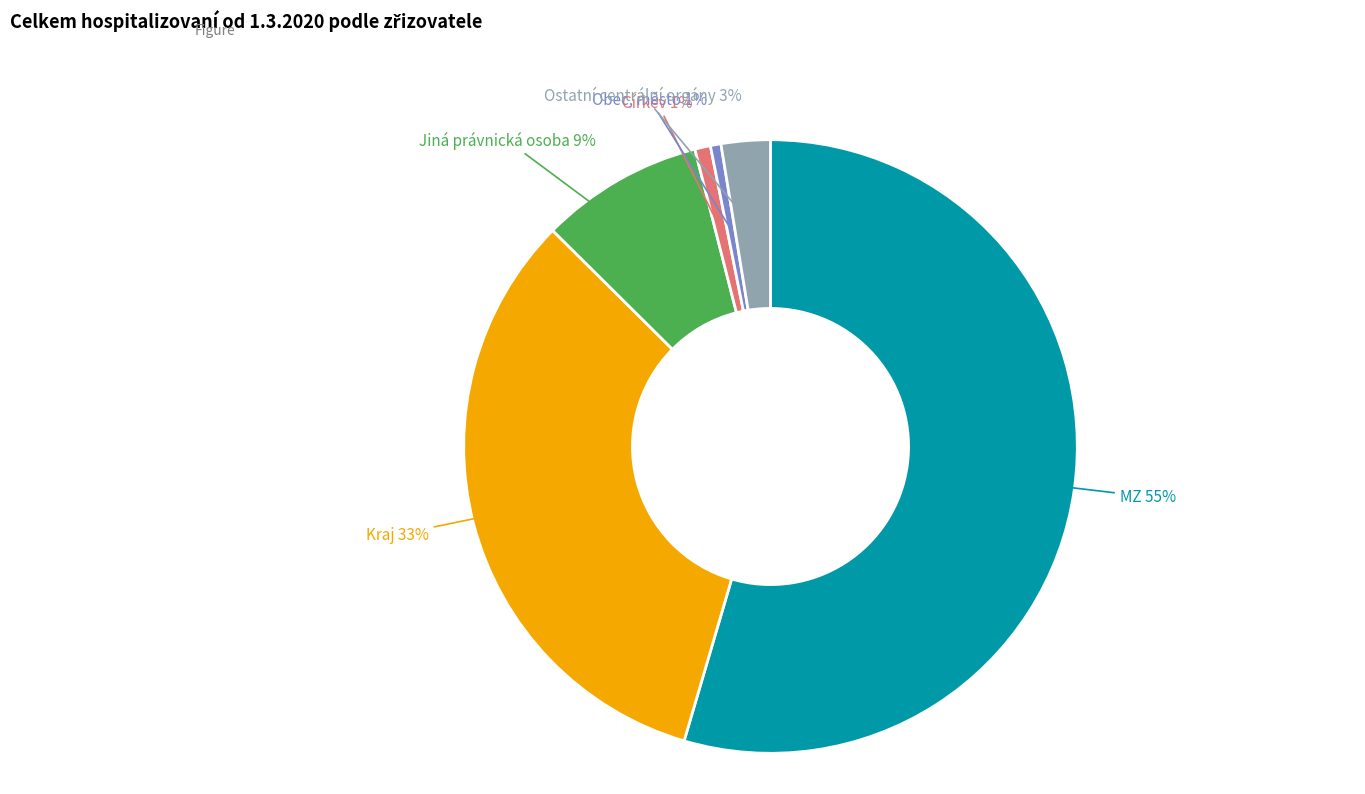

Is there any slice that represents more than half of the pie?

Yes